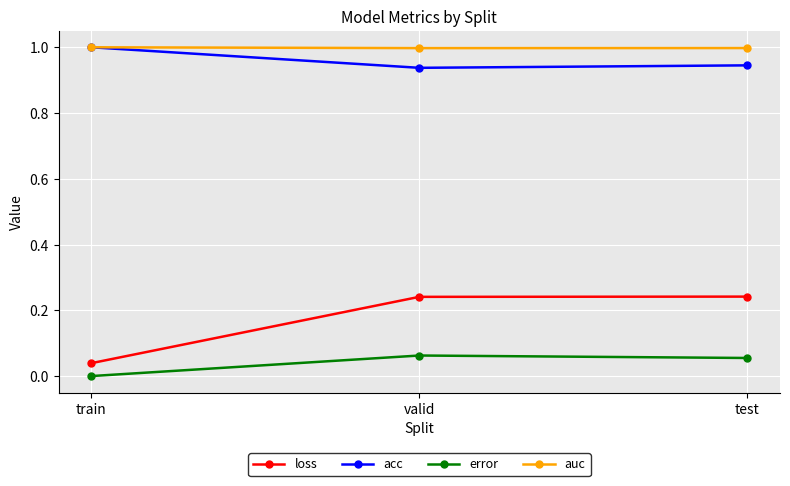

What is the maximum value shown in the chart?

1.0